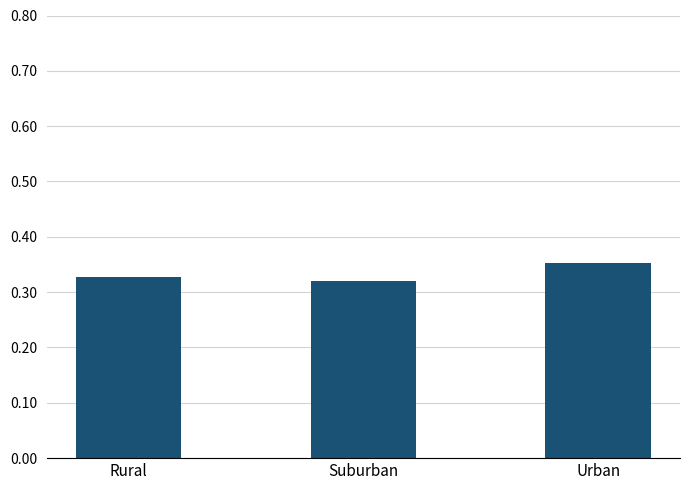

Count the values in the range 0 to 1.

3